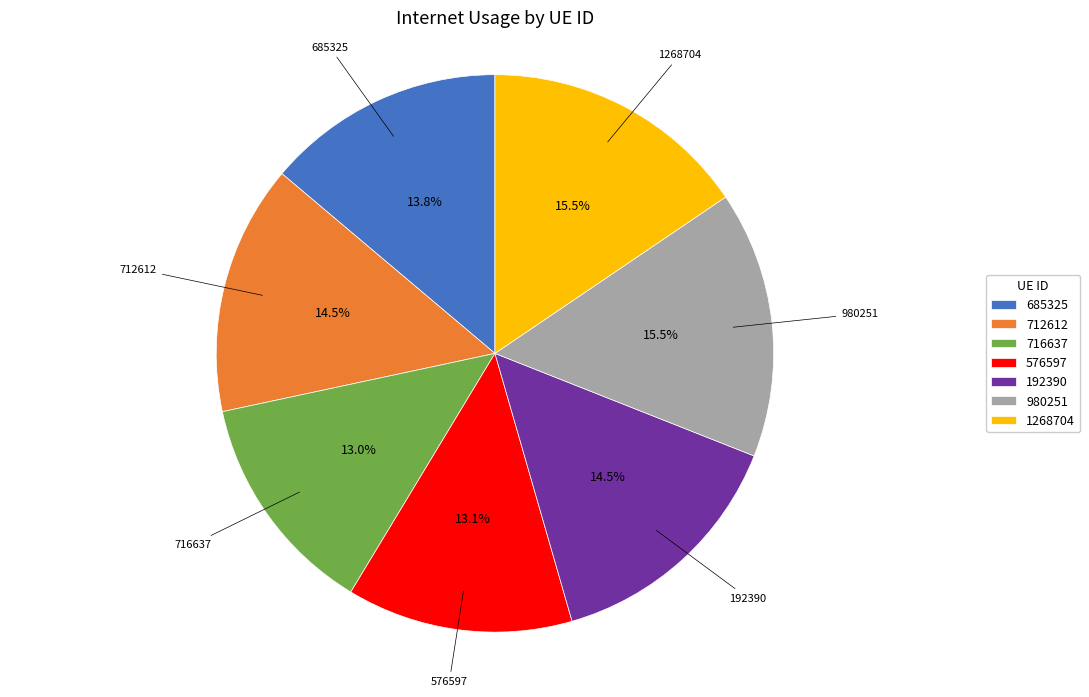

What percentage is the 576597 slice, to the nearest percent?

13%